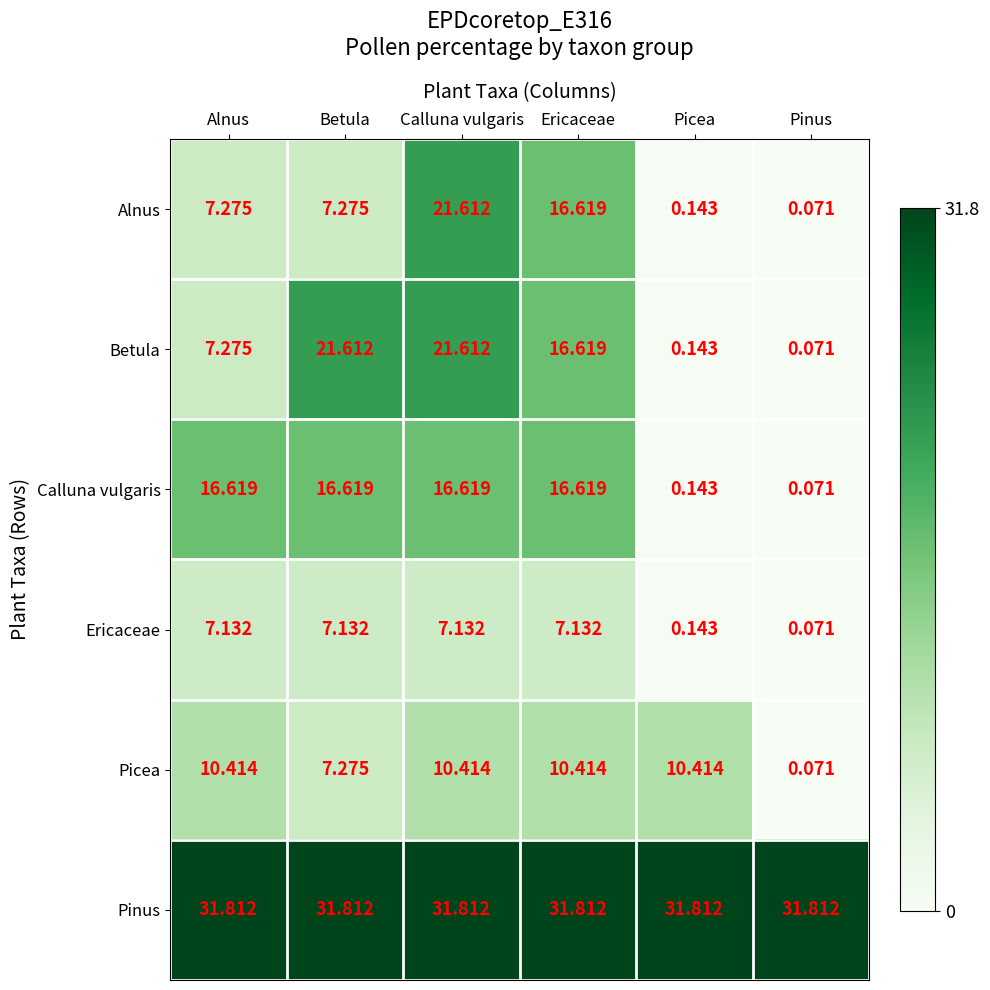

Which category has the lowest value across all series?

Pinus